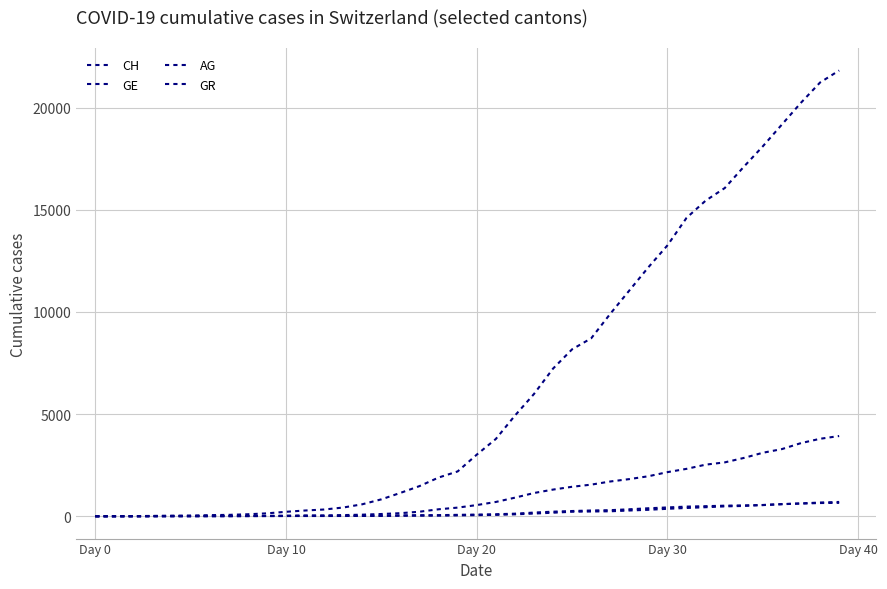

What is the value of the GE point at the 20th from the left?

425